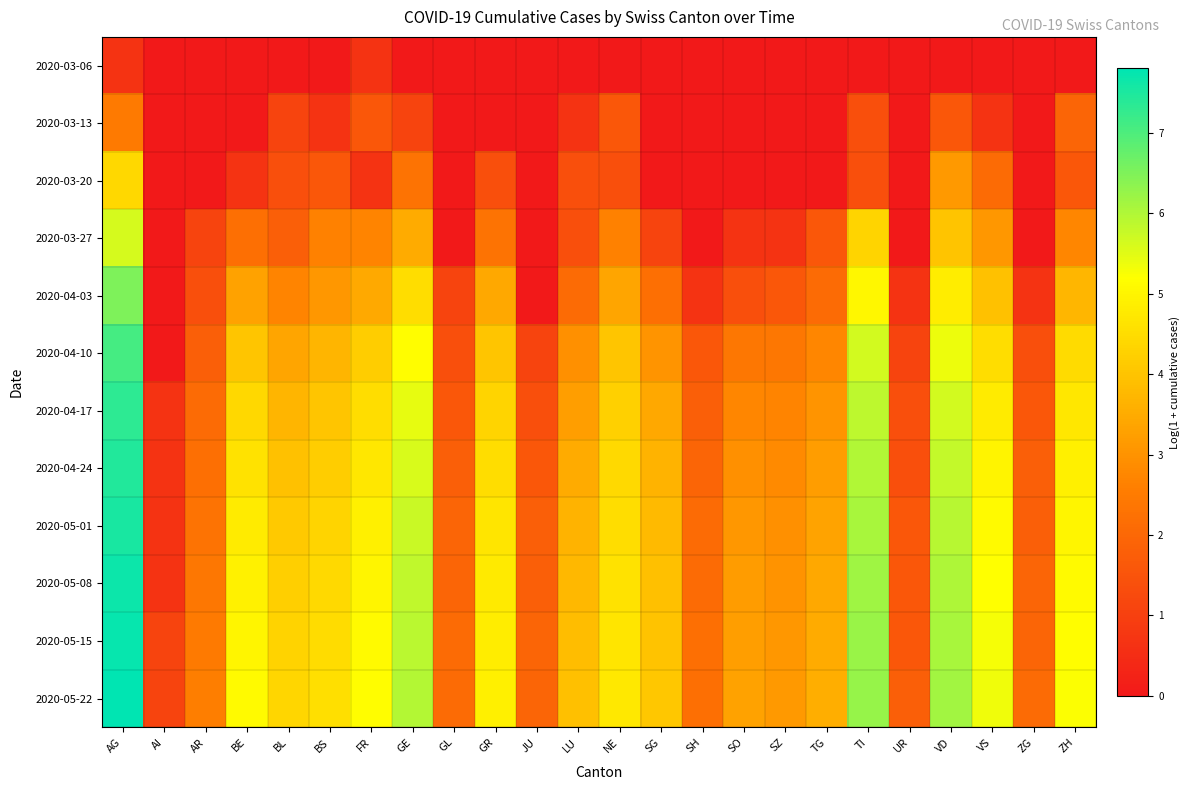

Between JU and VD, which series saw the biggest shift?

2020-04-03